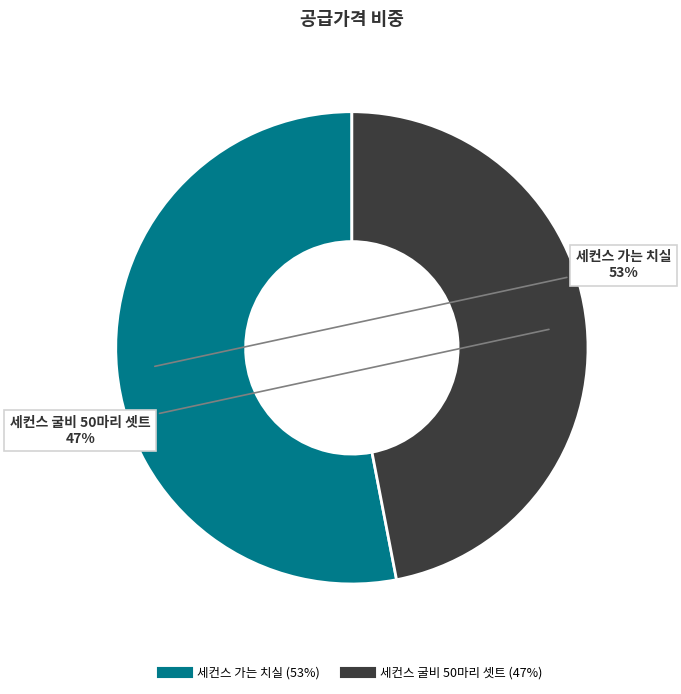

Is it true that 세컨스 가는 치실 is 53% of the pie?

True